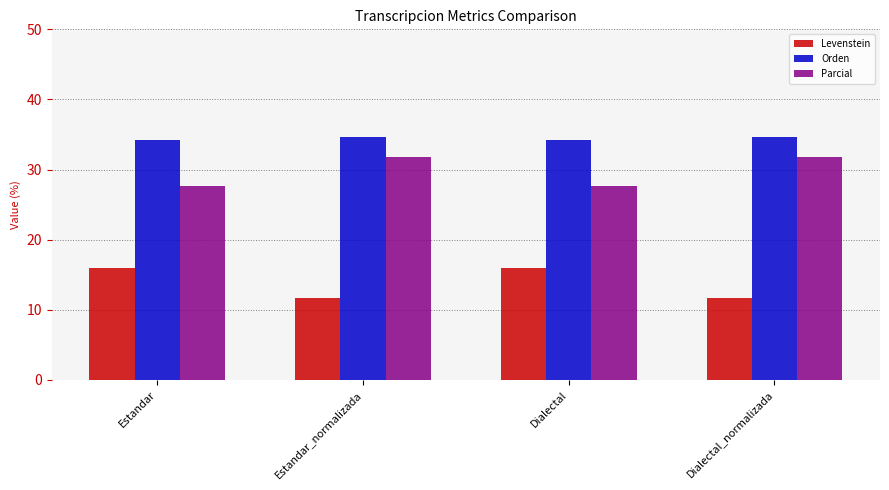

Reading left to right, transcribe all the data shown in this chart.

Levenstein: 16.0	11.6	16.0	11.6
Orden: 34.2	34.7	34.2	34.7
Parcial: 27.7	31.7	27.7	31.7